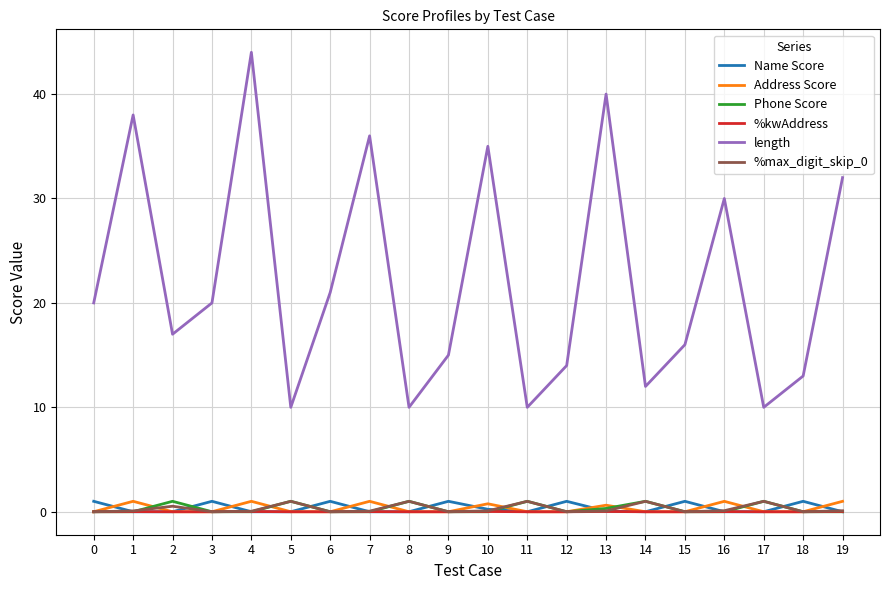

The value of Address Score at 2 is 0.0. True or false?

True